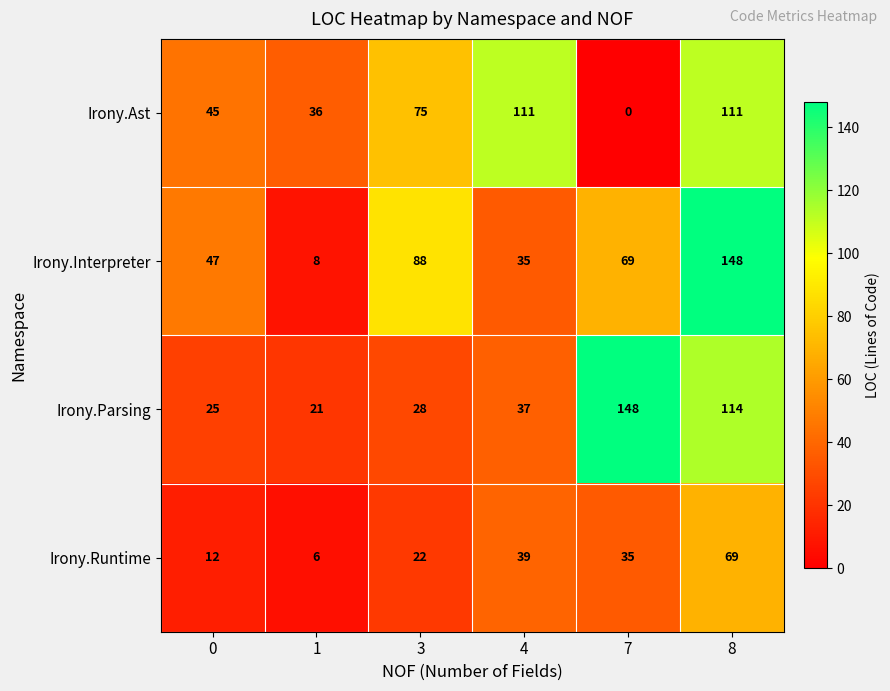

Which series has the widest spread of values?

Irony.Interpreter